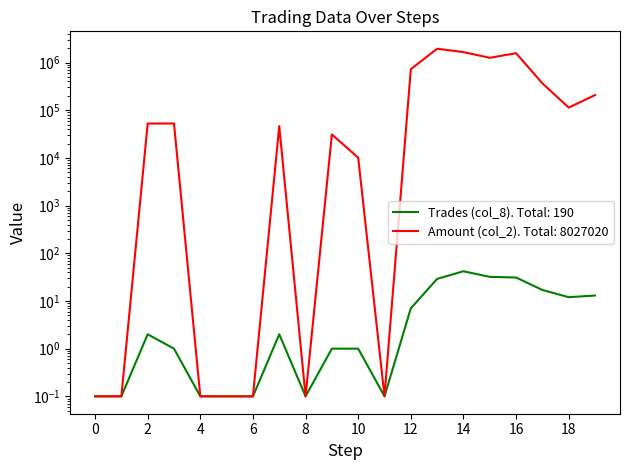

The Trades (col_8) series shows 13.0 at 19. True or false?

True